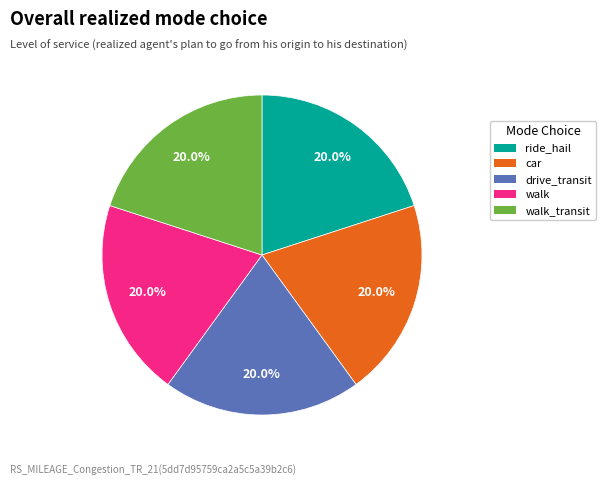

Is there a majority slice in this chart?

No